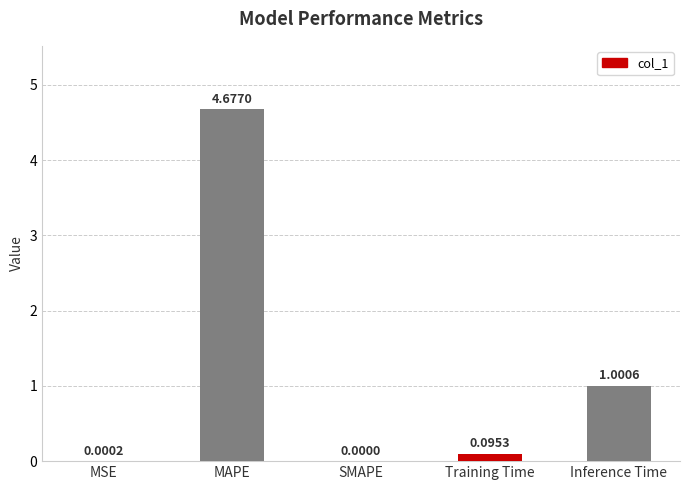

What is the sum of the values at Inference Time and MSE?

1.0